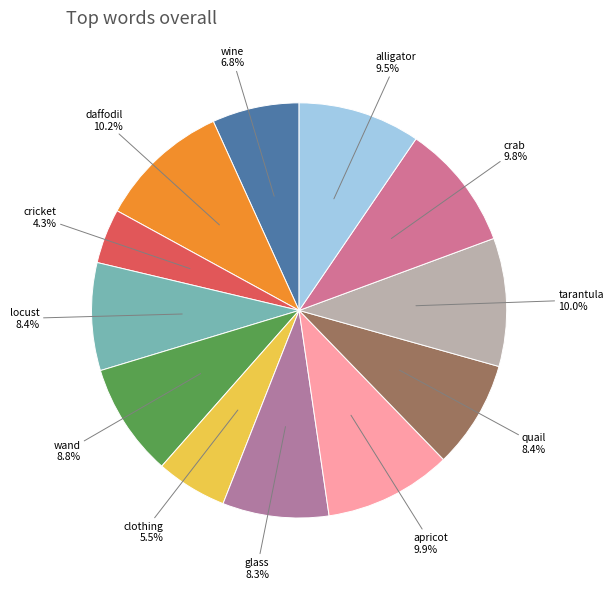

Rank the categories by value from lowest to highest.

cricket, clothing, wine, glass, locust, quail, wand, alligator, crab, apricot, tarantula, daffodil